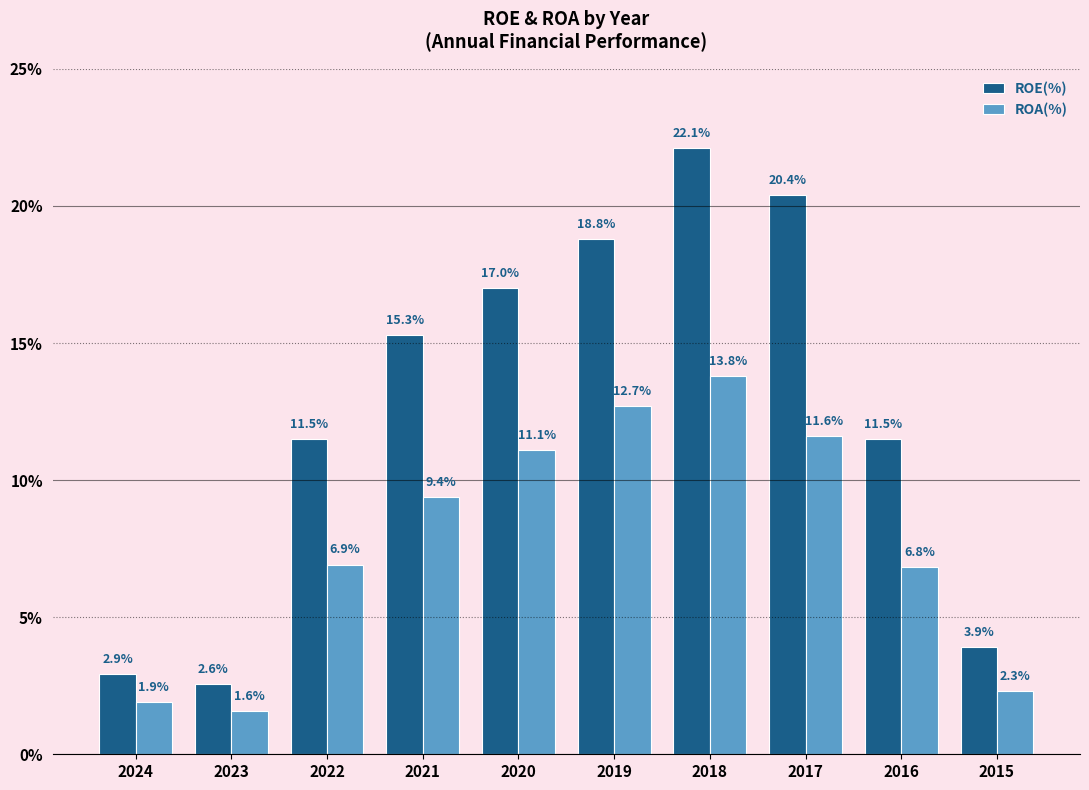

How many bars are there in each group?

2